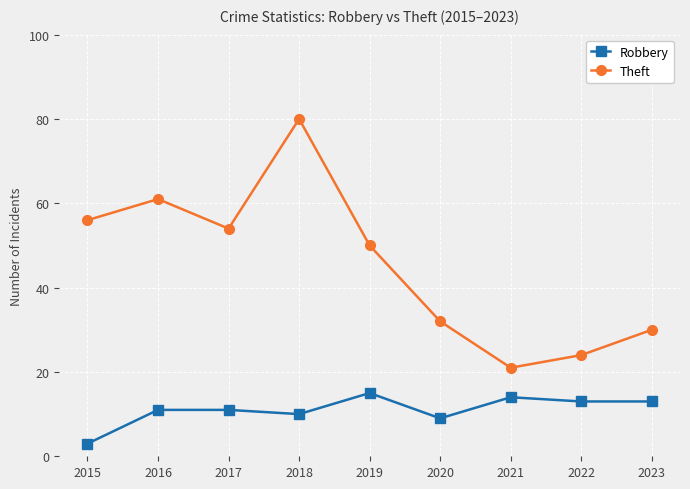

At which category is the sum across all series the highest?

2018